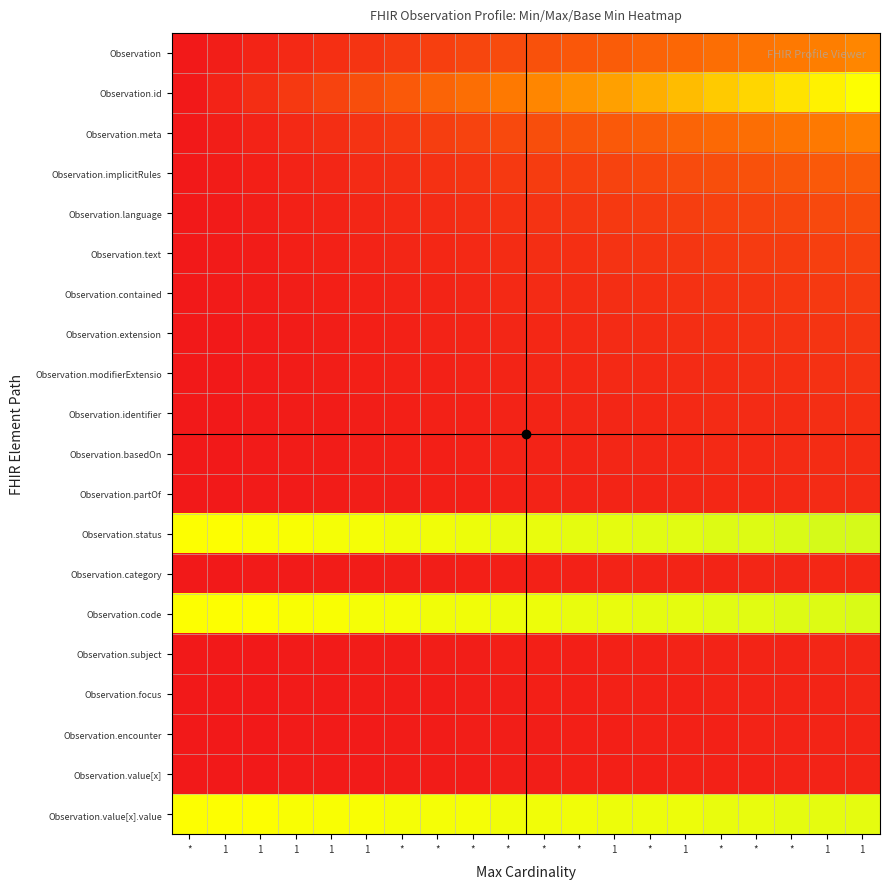

Which series has the largest total across all categories?

Observation.status